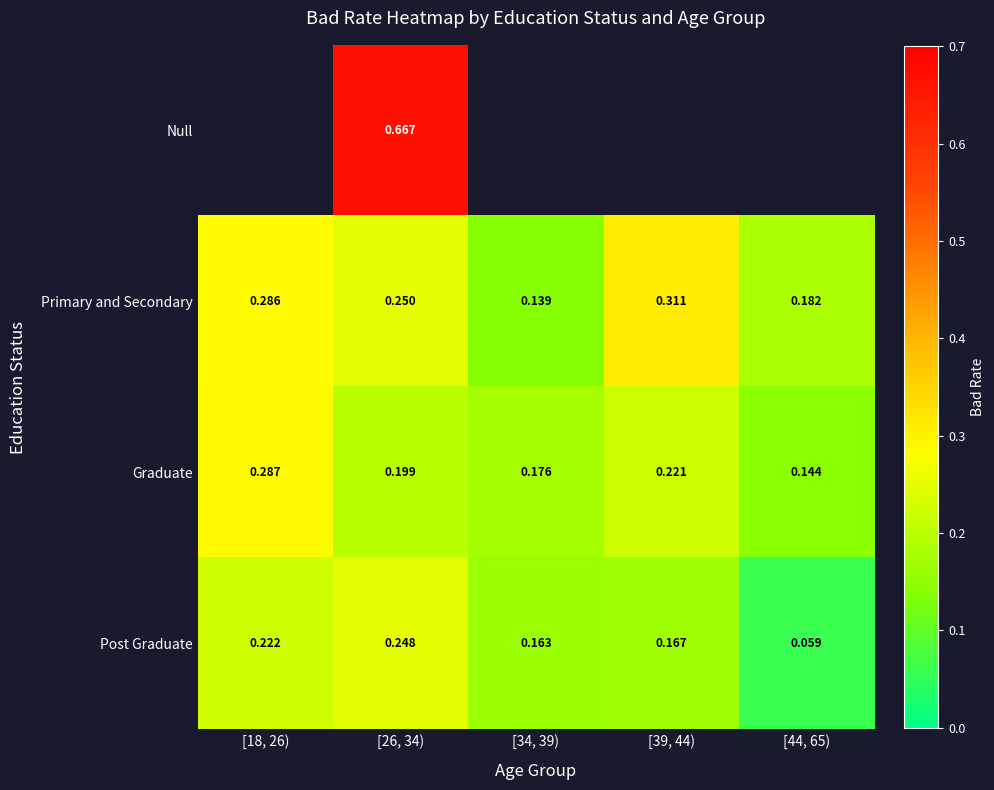

Is the value of Graduate at [34, 39) greater than the value of Primary and Secondary at [26, 34)?

No